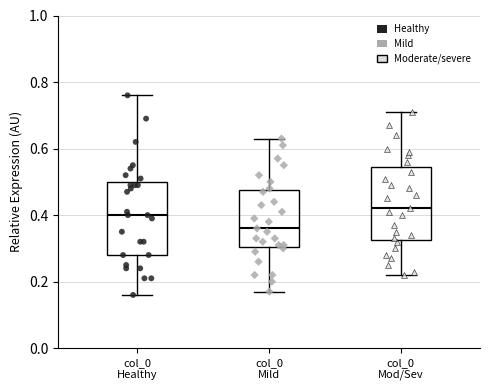

Which box's median line is the lowest?

col_0 Mild